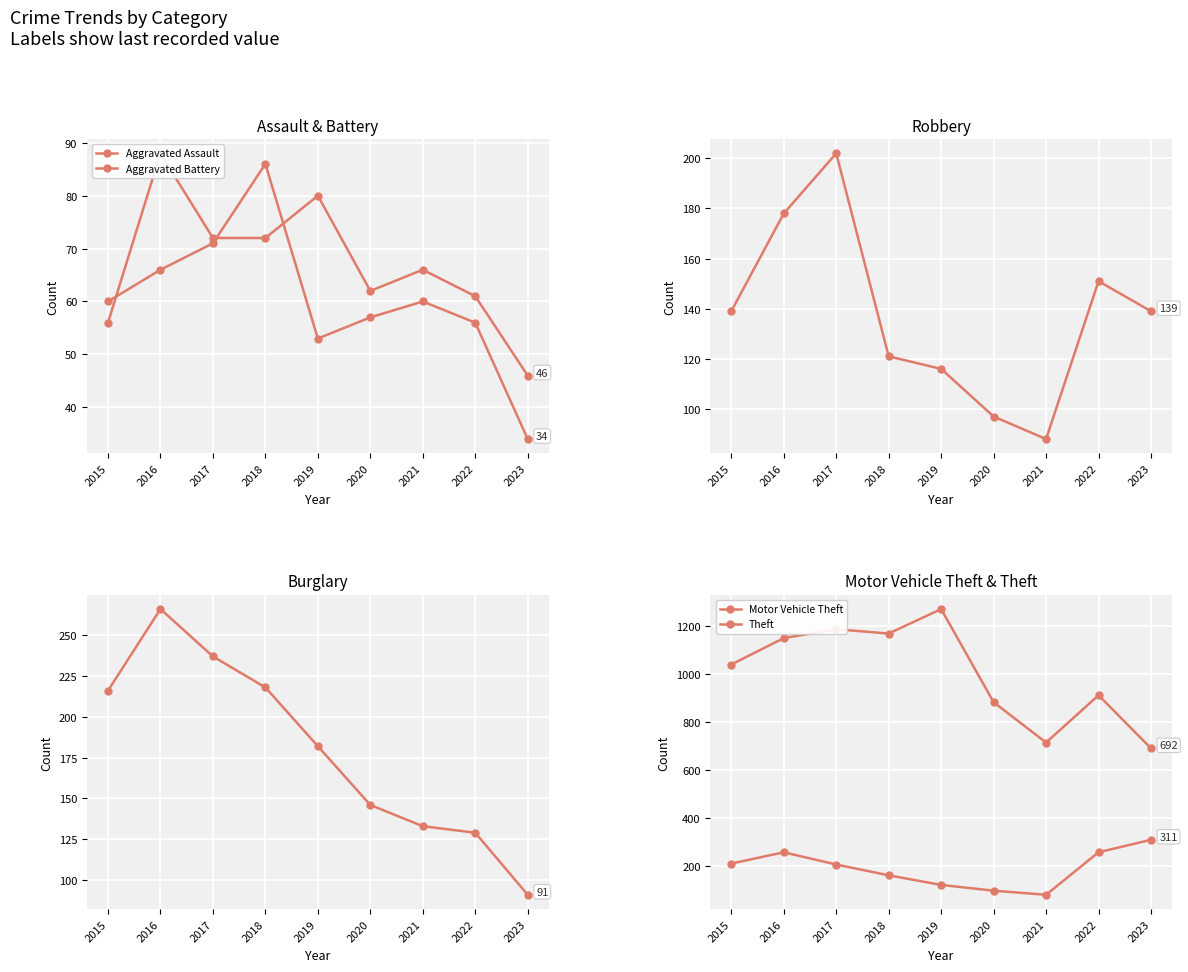

Reading left to right, what are all the values shown in this chart?

Aggravated Assault: 56	88	72	72	80	62	66	61	46
Aggravated Battery: 60	66	71	86	53	57	60	56	34
Robbery: 139	178	202	121	116	97	88	151	139
Burglary: 216	266	237	218	182	146	133	129	91
Motor Vehicle Theft: 212	259	208	163	123	99	82	259	311
Theft: 1041	1151	1188	1170	1272	884	716	913	692